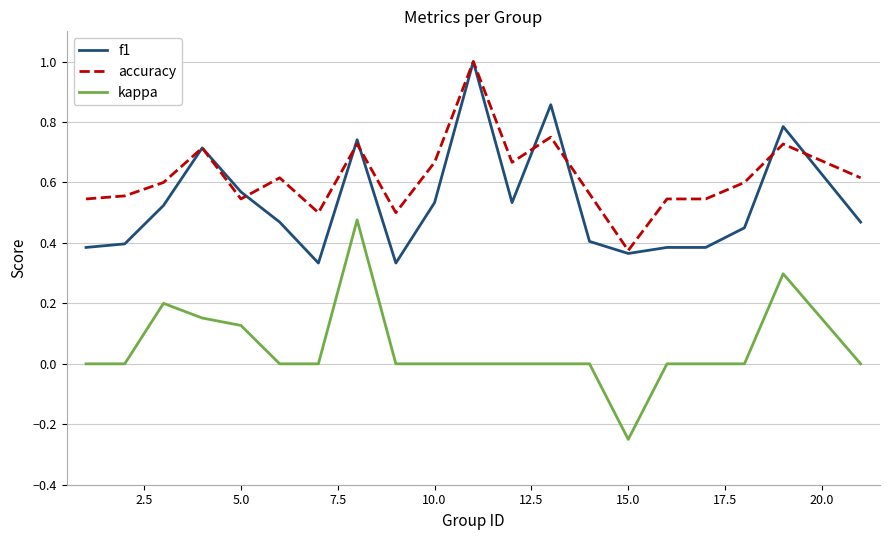

What is the greatest value displayed?

1.0